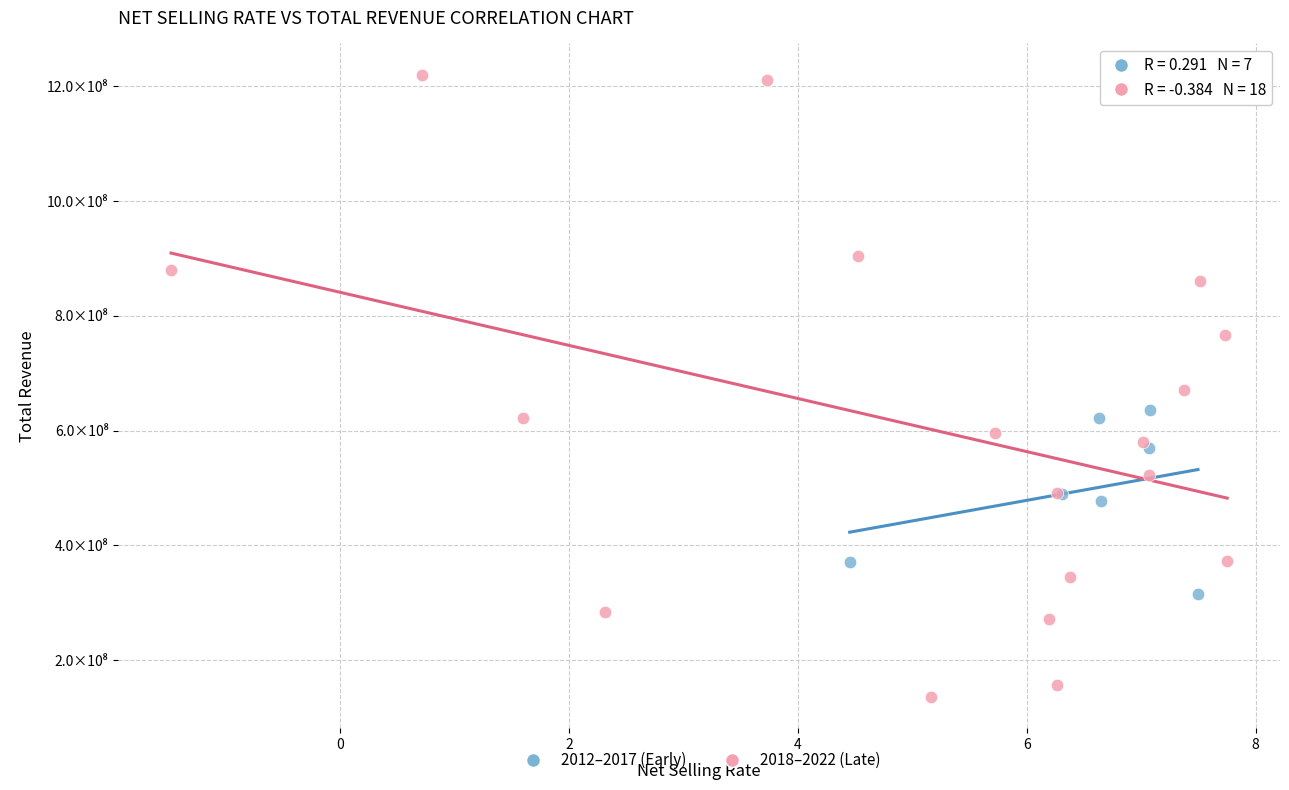

Which series has the widest spread of Y values?

2018–2022 (Late)